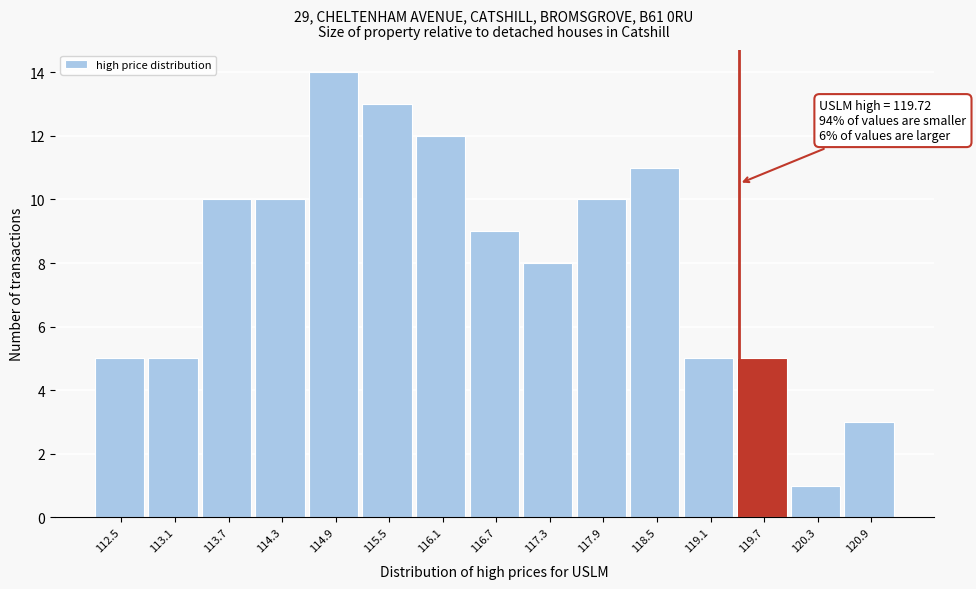

Reading left to right, extract all data points from this chart.

112.5=5	113.1=5	113.7=10	114.3=10	114.9=14	115.5=13	116.1=12	116.7=9	117.3=8	117.9=10	118.5=11	119.1=5	119.7=5	120.3=1	120.9=3